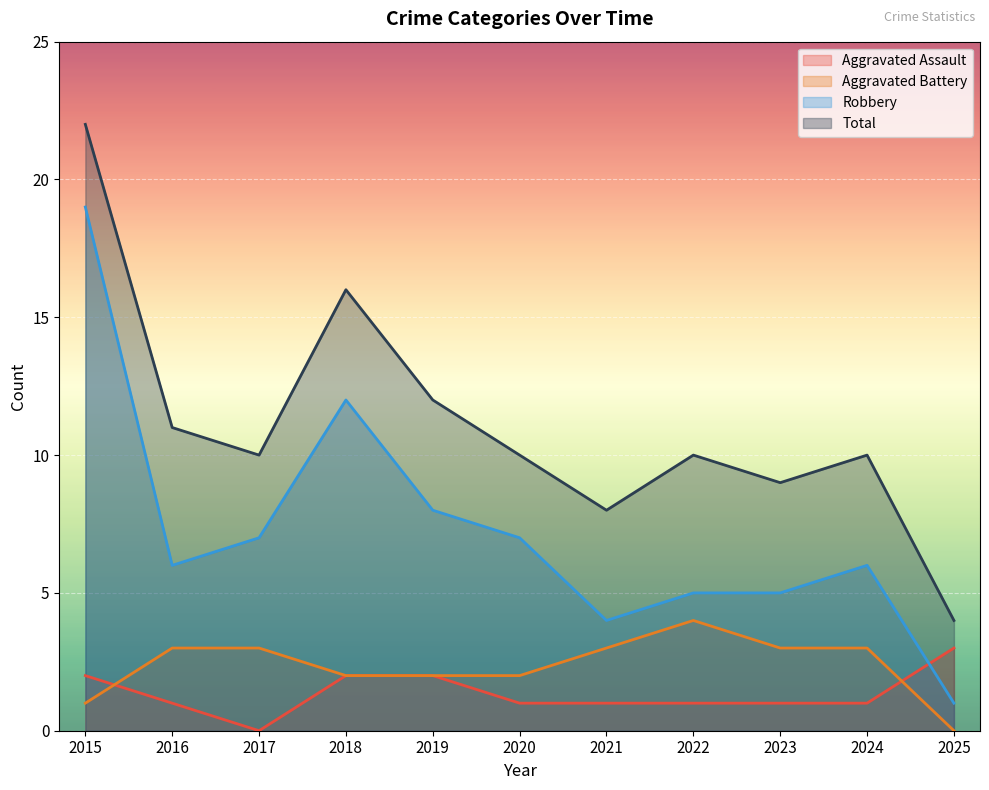

How many intersections are there between Aggravated Assault and Aggravated Battery?

2